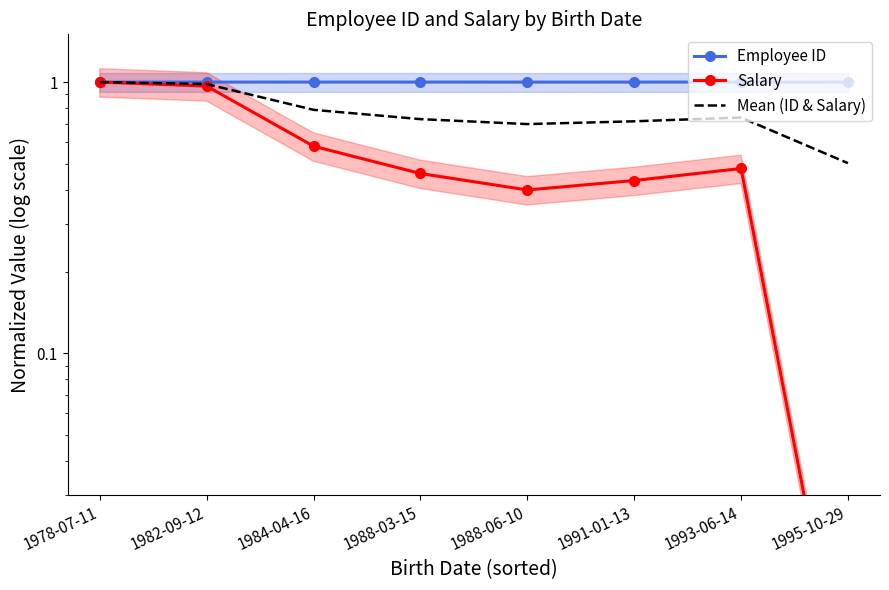

True or false: Salary and Employee ID intersect in this chart.

True